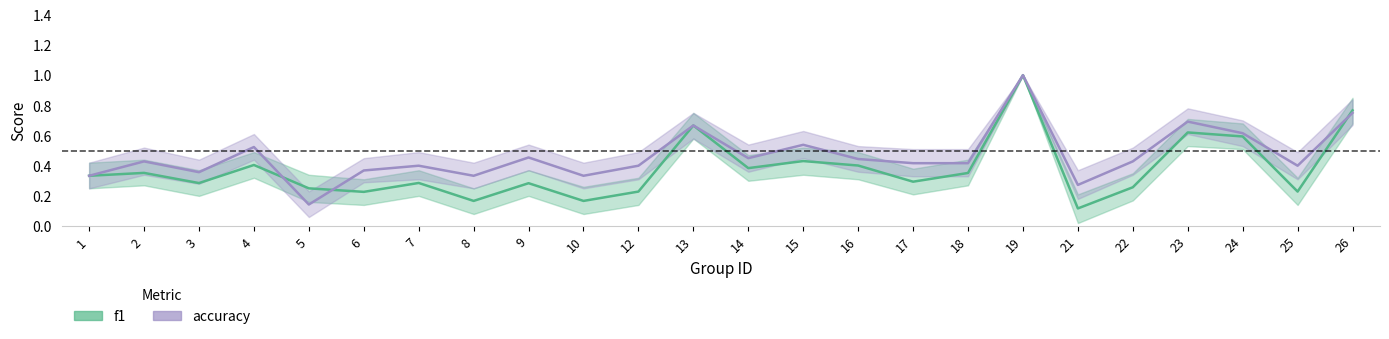

Which category has the highest value in the f1 series?

19